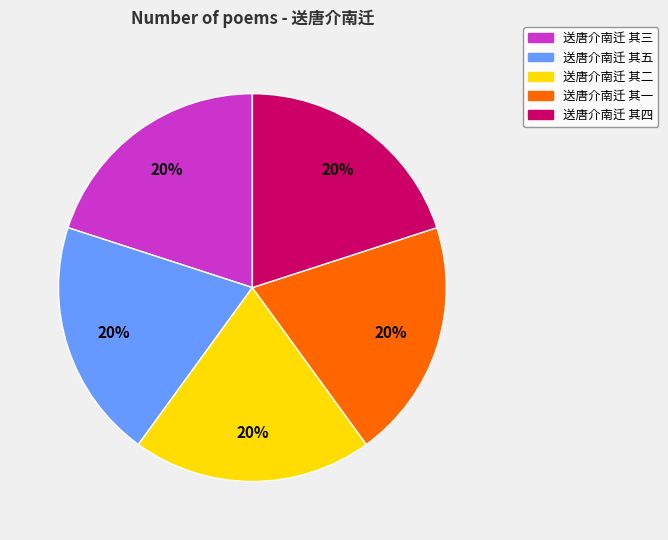

How many slices are in this pie chart?

5